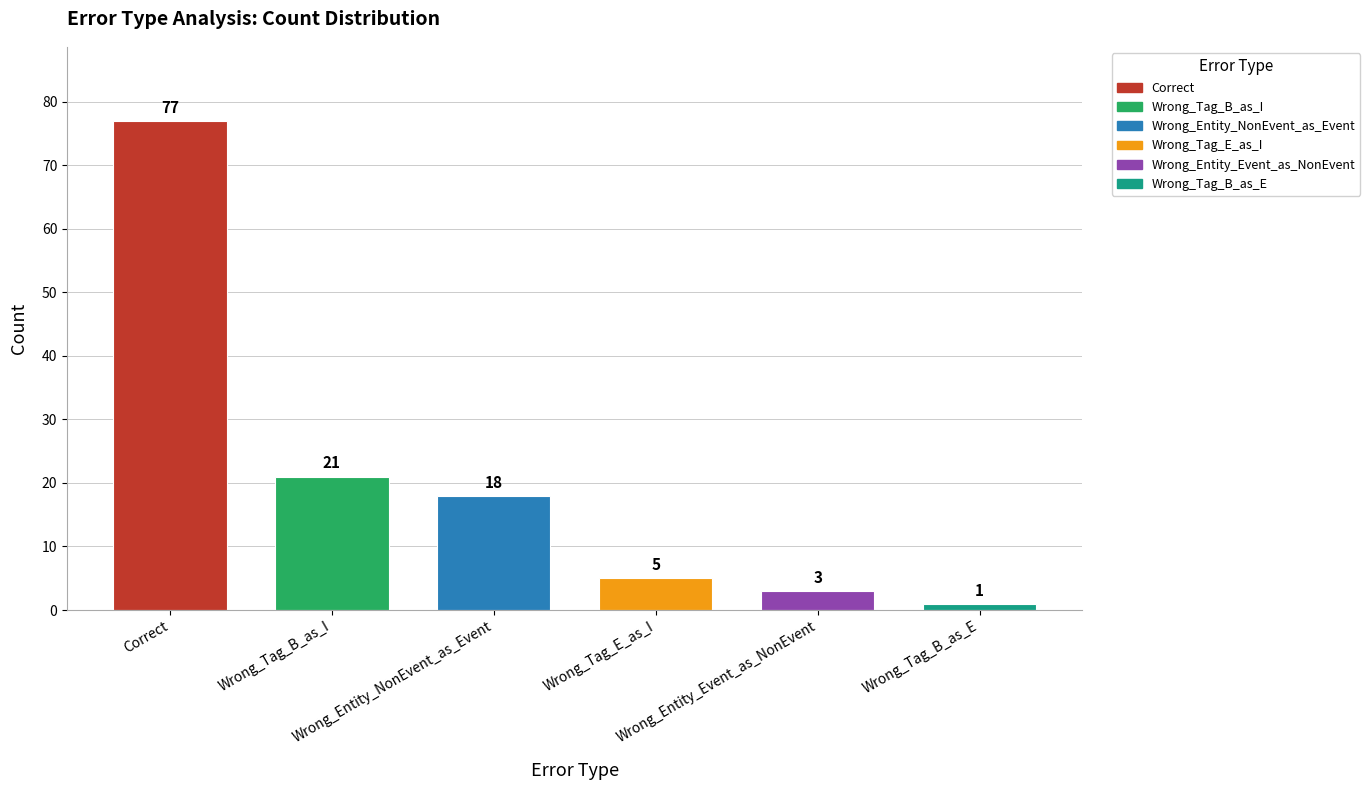

Reading left to right, what are all the values shown in this chart?

77	21	18	5	3	1